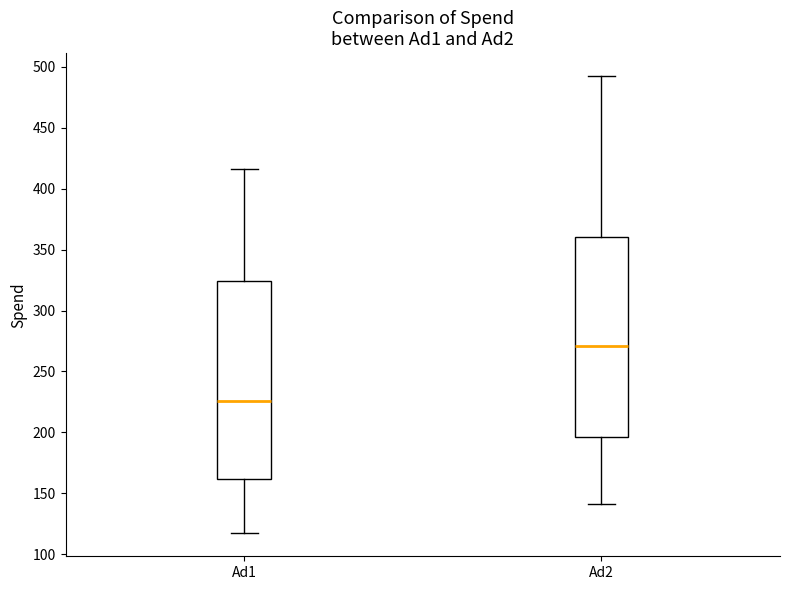

Where does the lower whisker of the box for Ad1 end on the y-axis? The values are not printed on the chart, so give them approximately, as read against the axis.

115